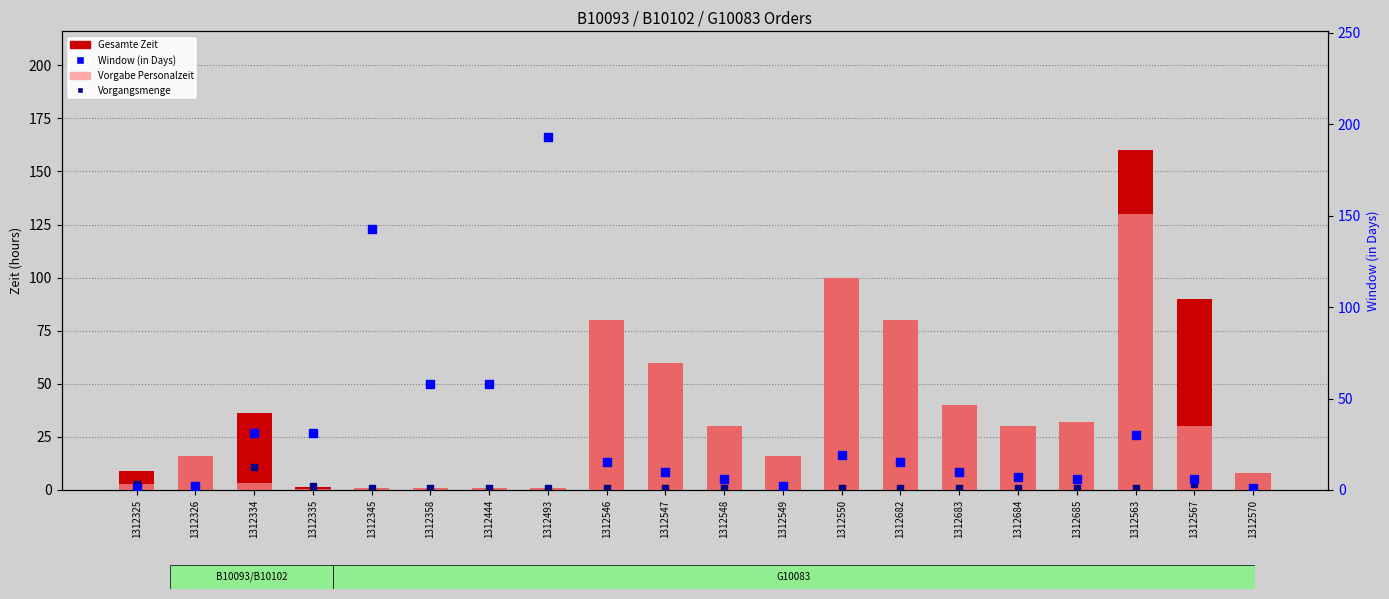

At which category is the sum across all series the highest?

1312563